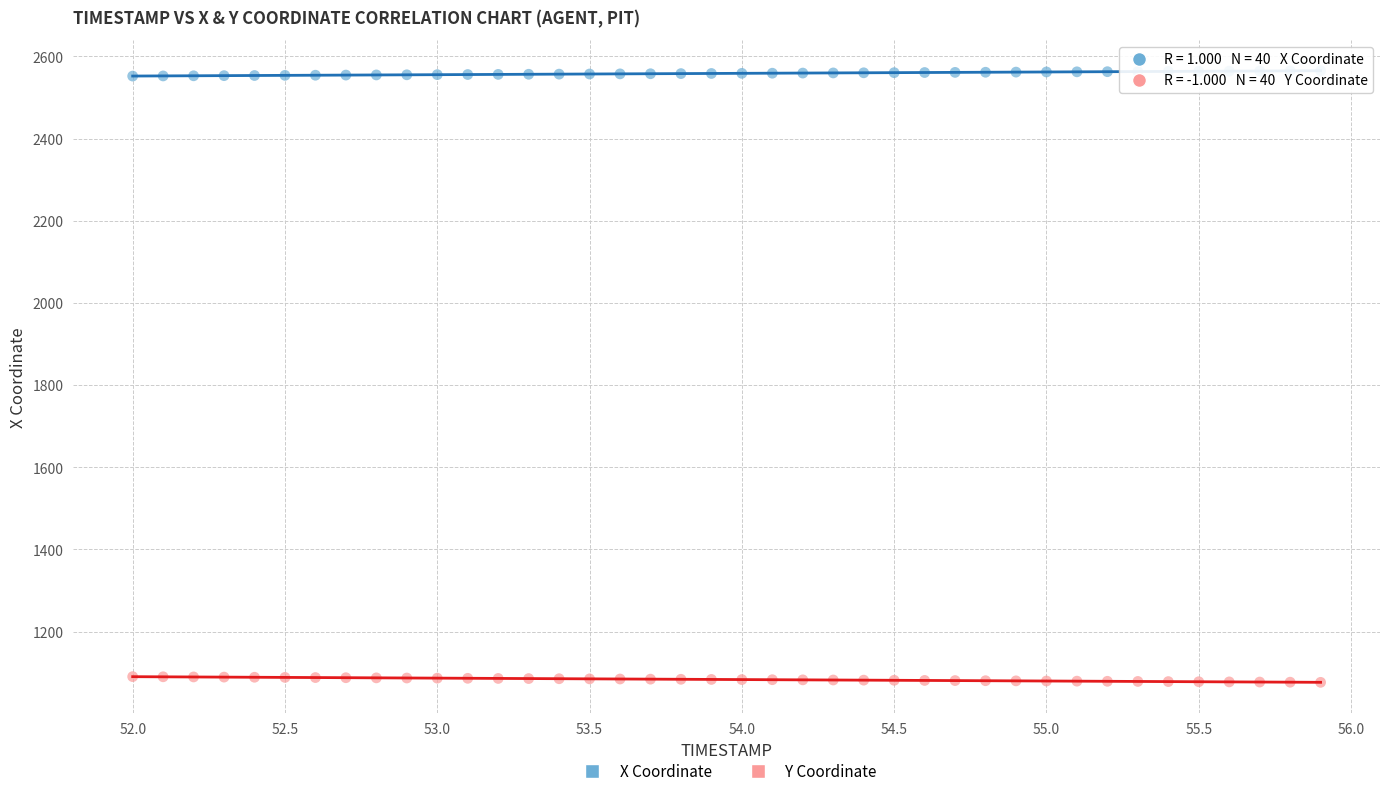

Which series contains the lowest Y value?

Y Coordinate